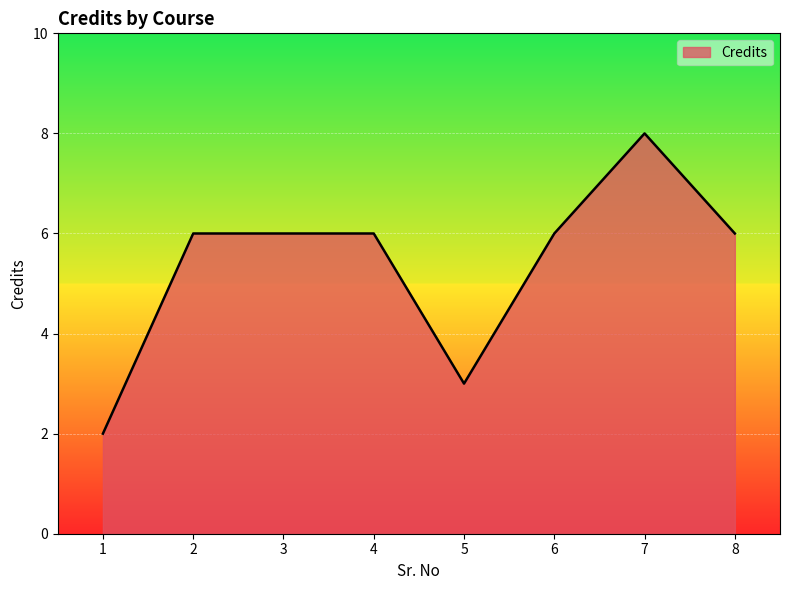

What is the change in value from 3 to 5?

-3